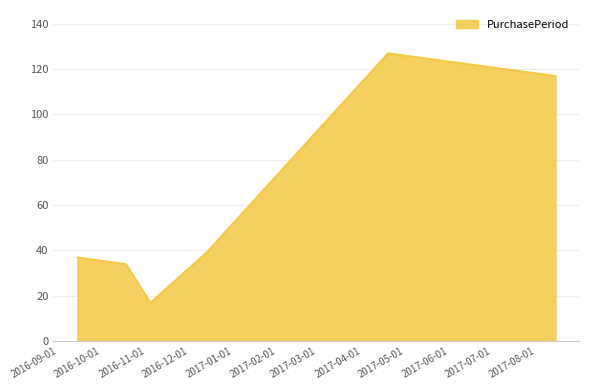

Count the number of data series in this chart.

1